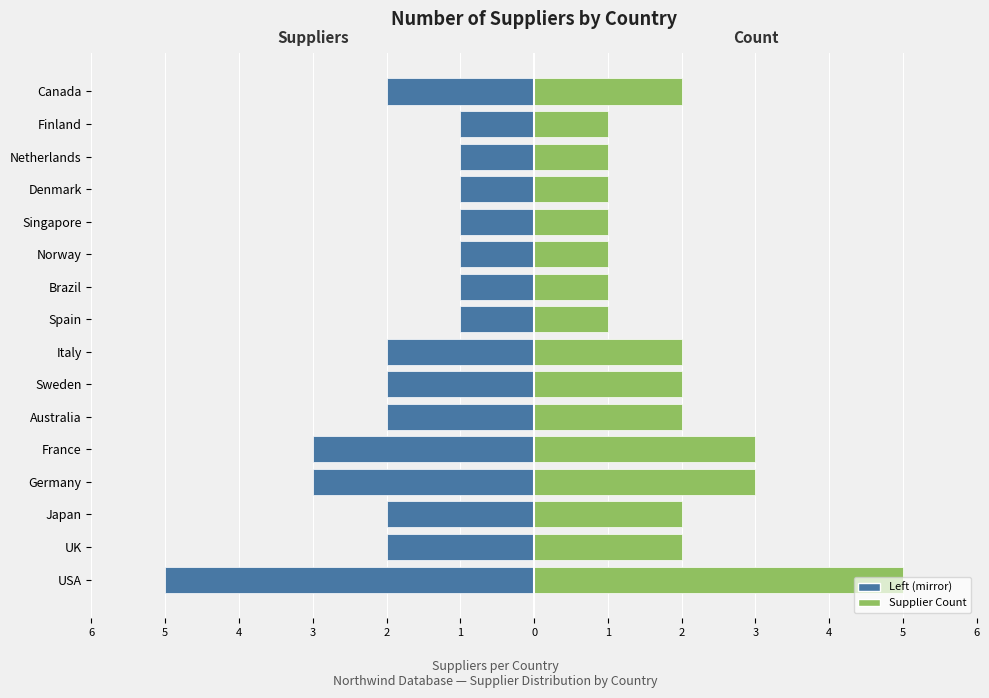

Does the chart contain any negative values?

Yes